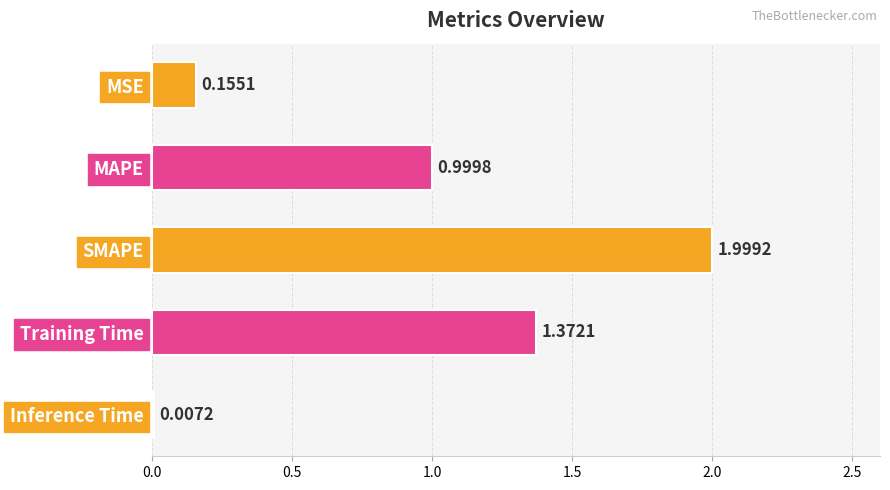

What is the sum of the values at MAPE and SMAPE?

3.0